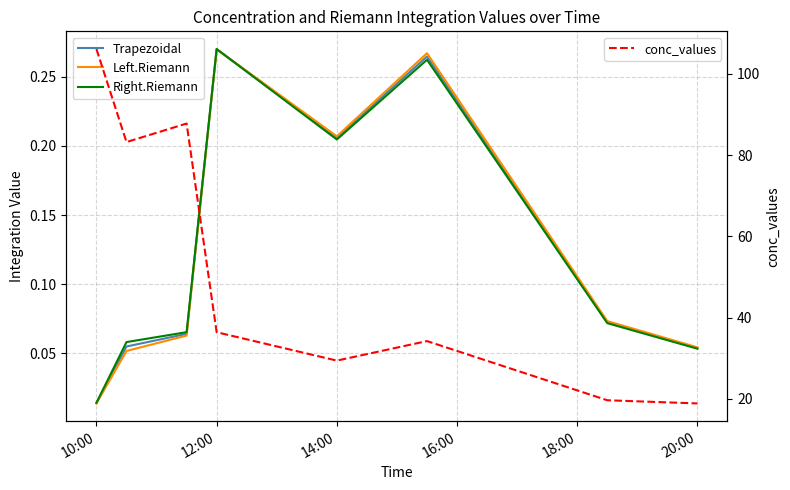

Which has a higher value, 20:00 or 10:00?

20:00